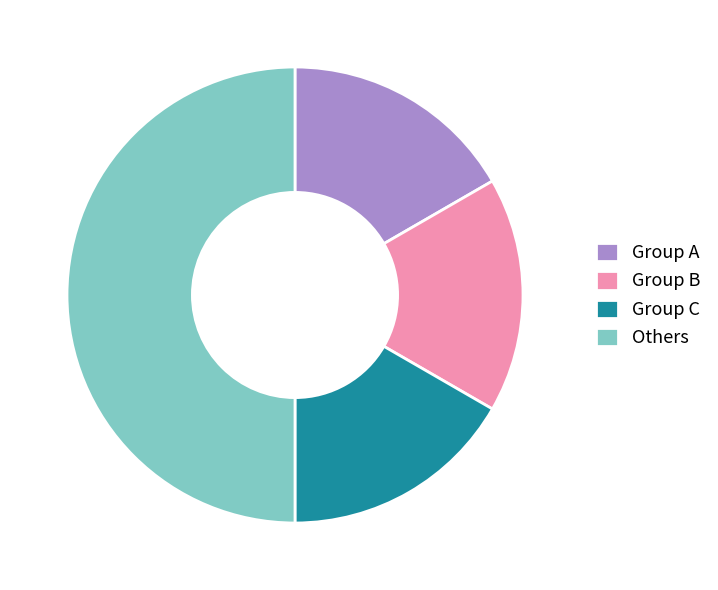

The Group C slice represents 25% of the pie. True or false?

False